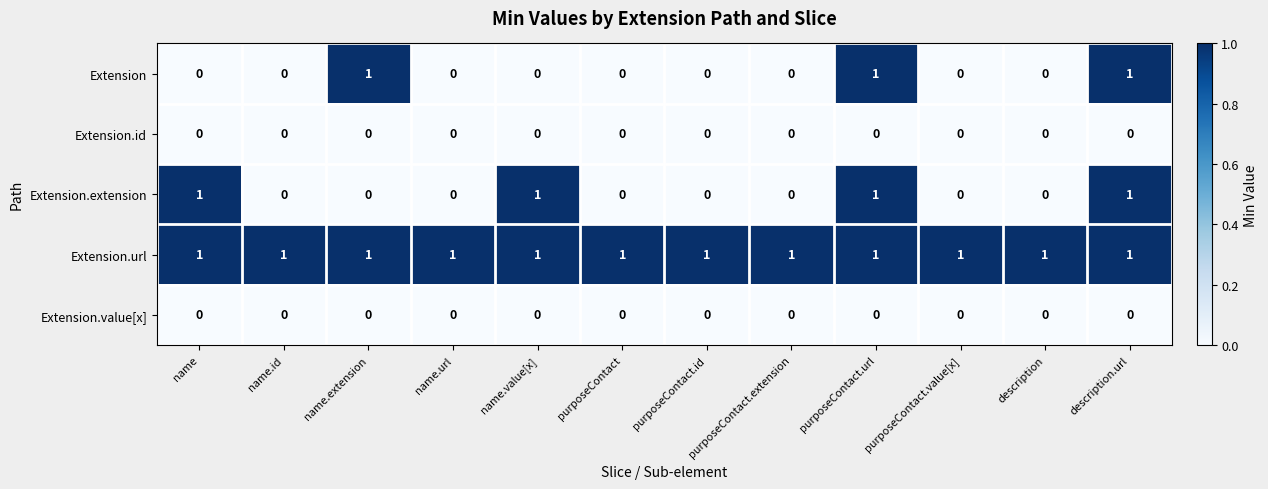

At how many categories does at least one series exceed 0?

12